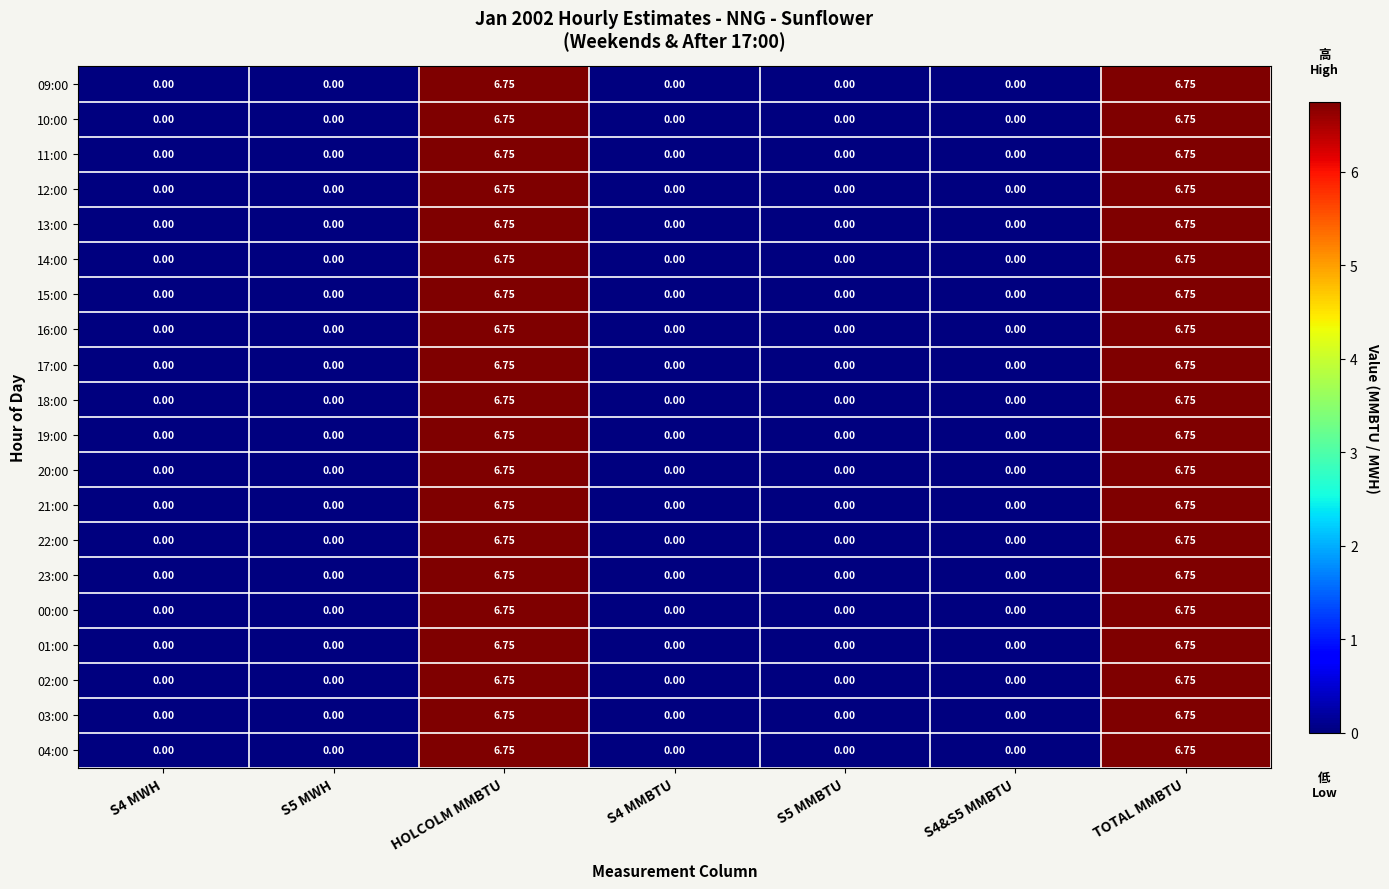

Is the value of 13:00 at S5 MMBTU greater than the value of 02:00 at HOLCOLM MMBTU?

No